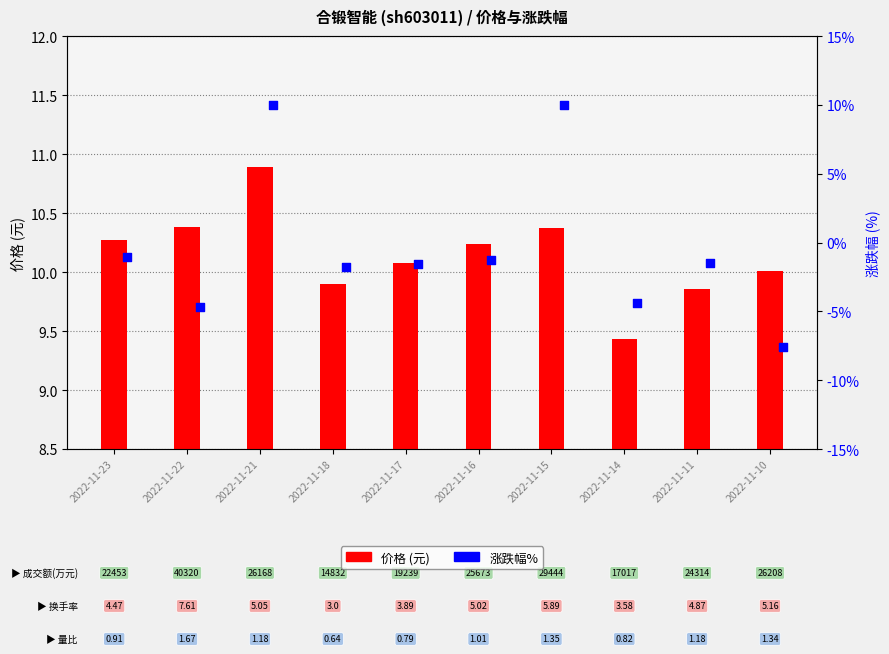

Which series contains the lowest Y value?

涨跌幅%